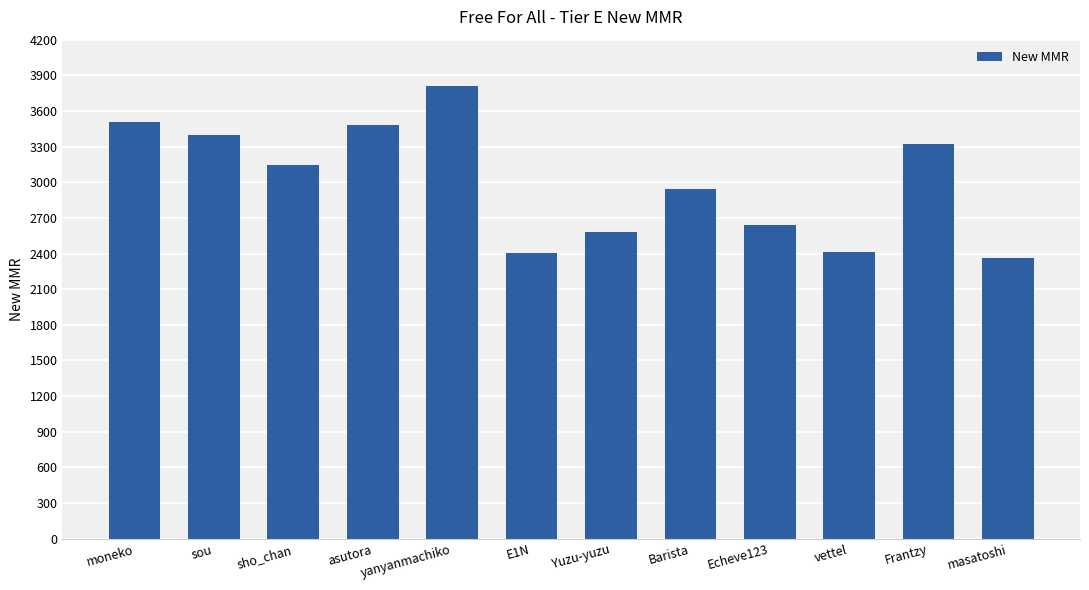

The value at Frantzy is 1668. True or false?

False